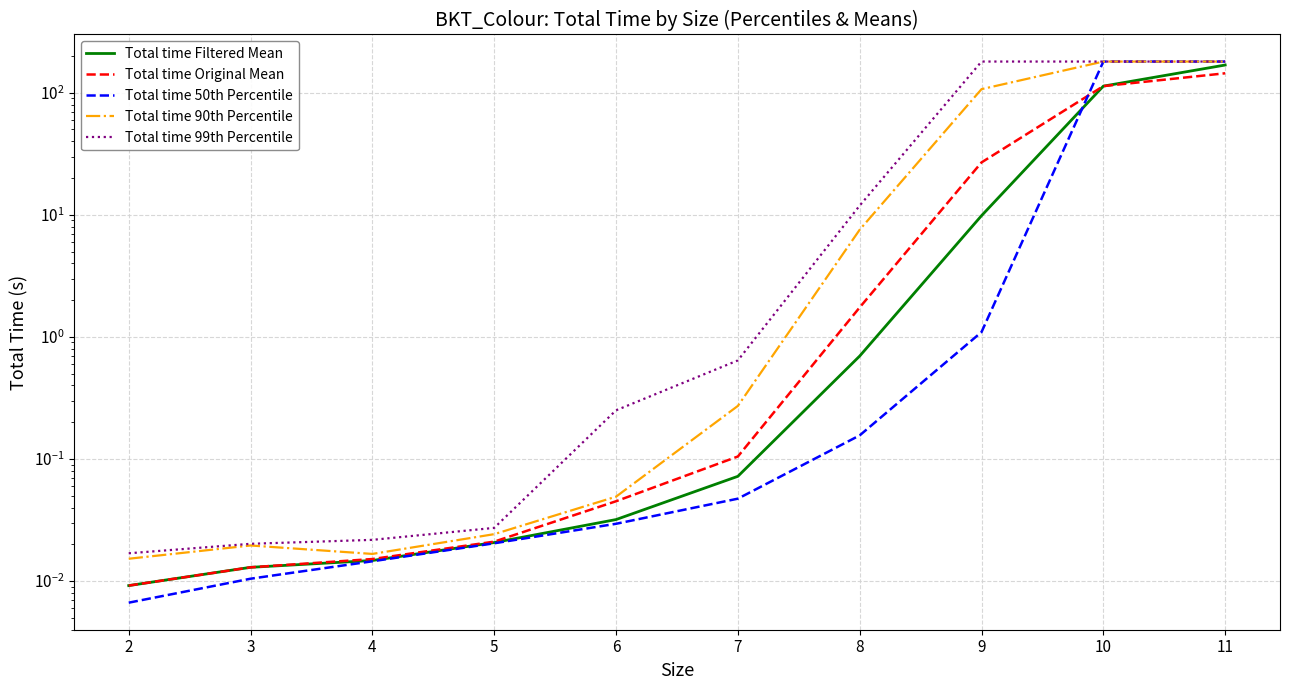

Which category has the lowest value in the Total time Filtered Mean series?

2